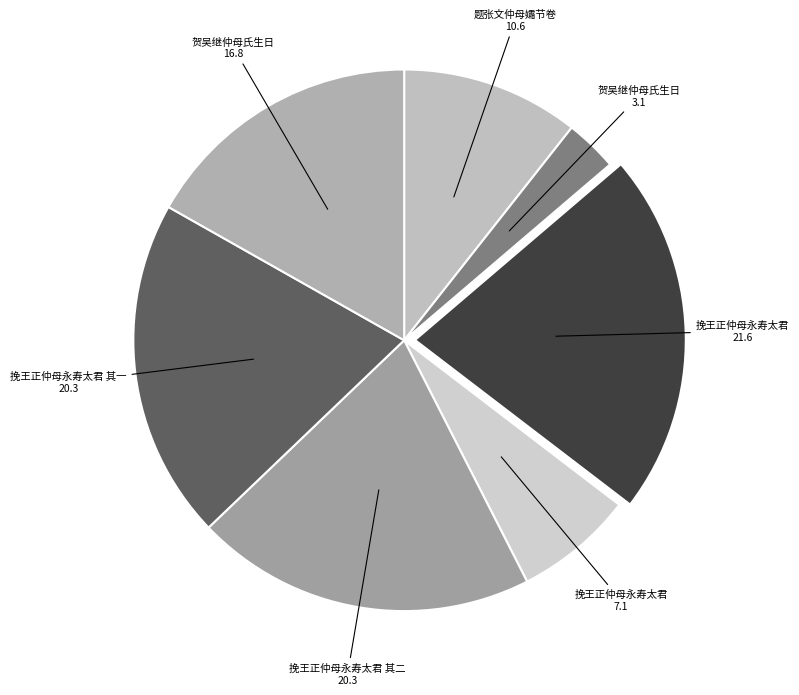

Count the number of slices in the pie.

7